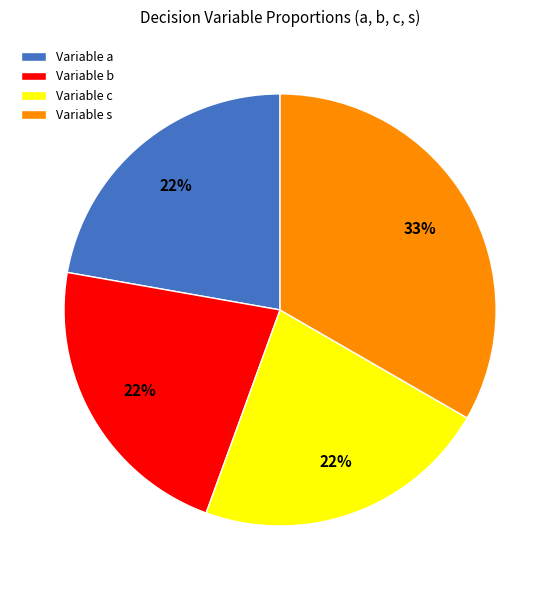

Combined, do Variable c and Variable b account for over 50%?

No